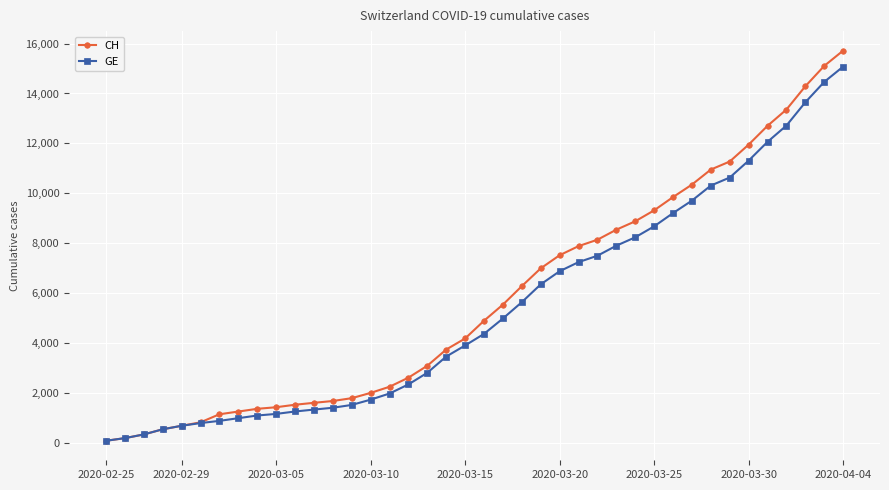

Which series has the largest range (max minus min)?

CH